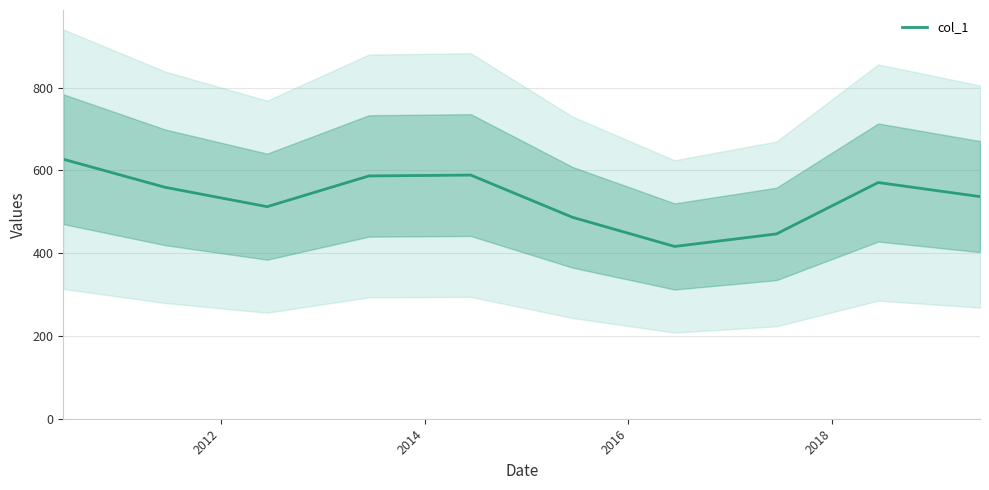

How many points are higher than both their immediate neighbors (excluding endpoints)?

2